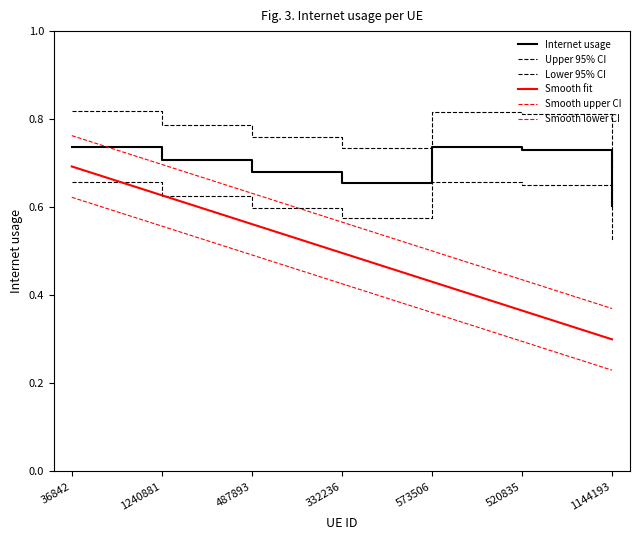

What is the sum of the values at 487893 and 1240881?

1.4